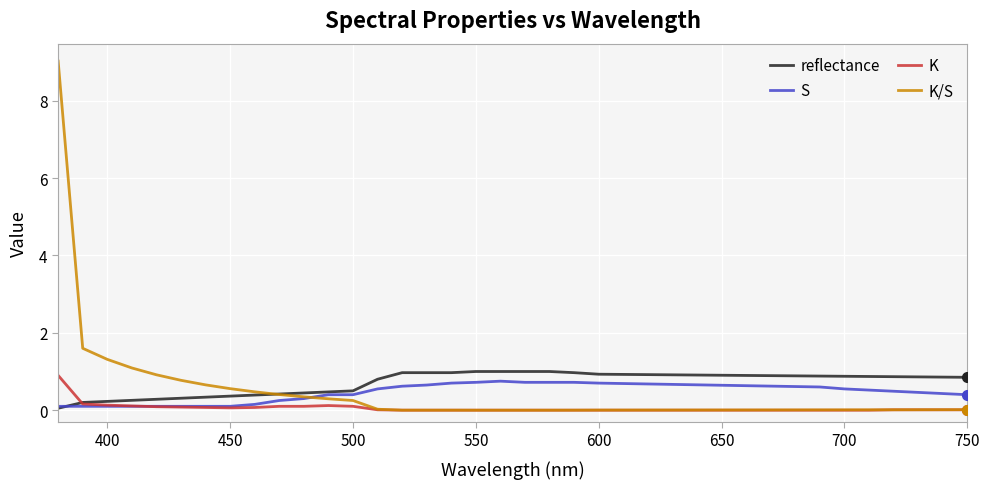

Which series has the largest range (max minus min)?

K/S